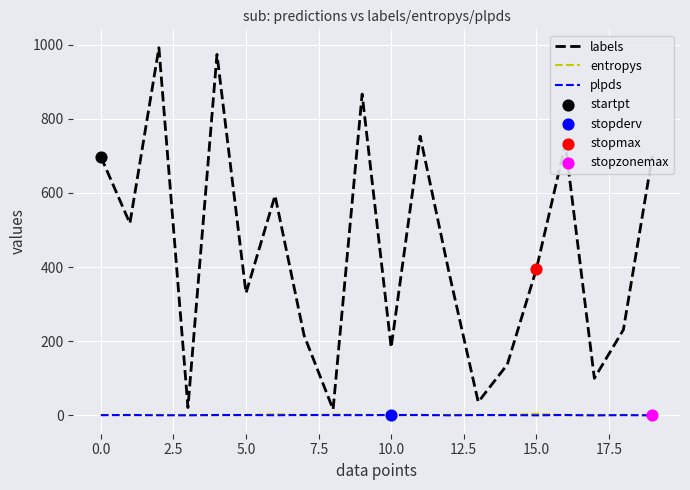

Which series has the largest total across all categories?

labels